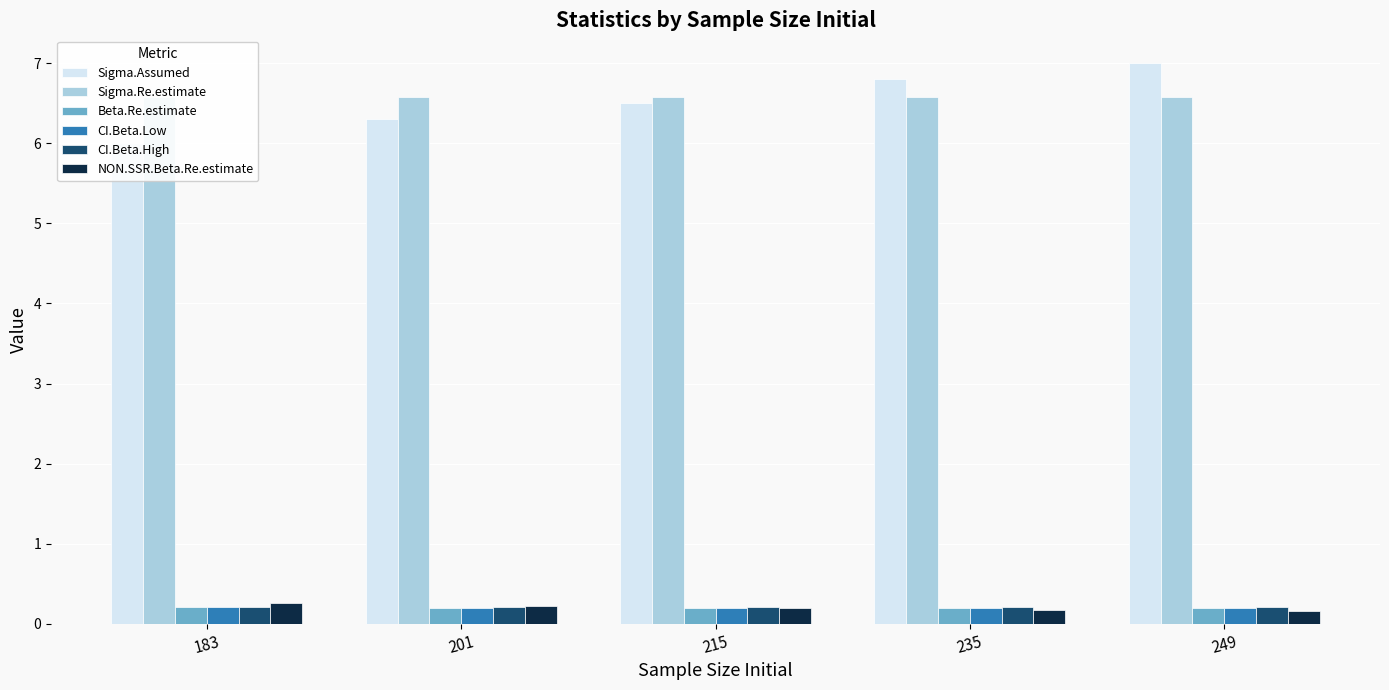

Which series changed the most between 215 and 235?

Sigma.Assumed